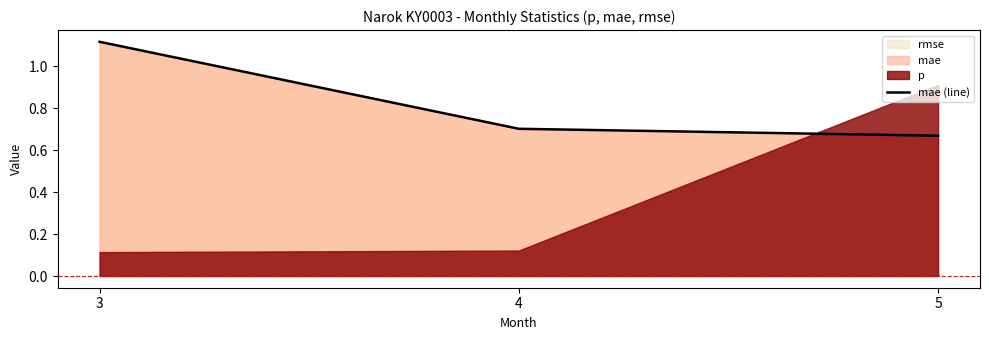

Rank the categories by value from highest to lowest.

3, 4, 5